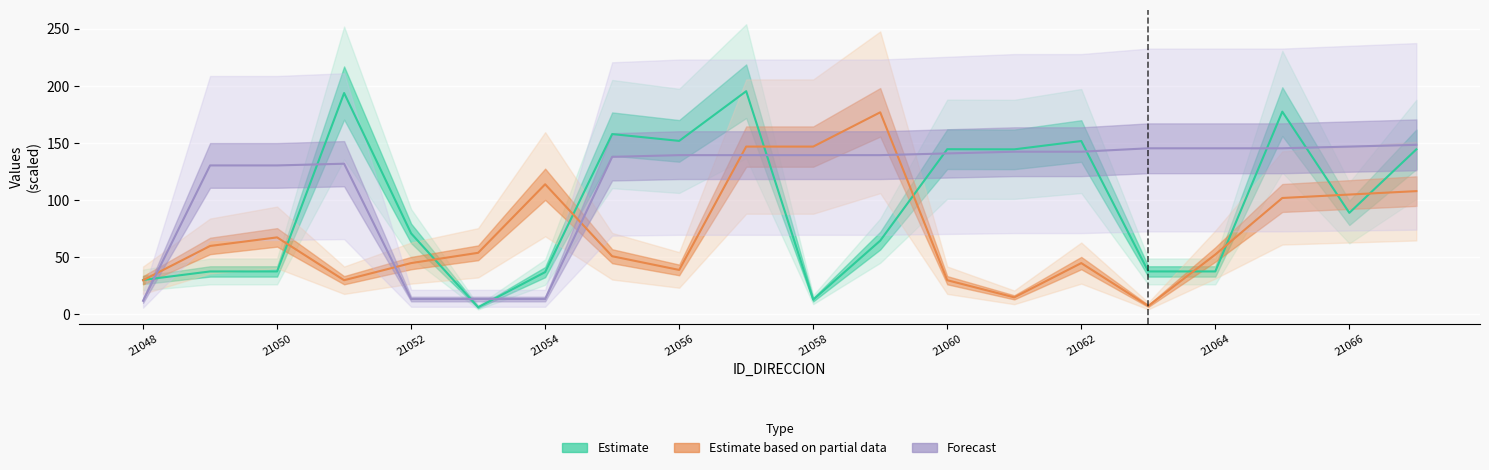

Reading left to right, list all the values displayed in this chart.

Estimate: 30.2	37.7	37.7	193.9	71.0	6.4	37.1	157.9	152.0	195.5	13.0	64.6	144.7	144.6	151.9	37.7	37.7	177.6	89.0	144.6
Estimate based on partial data: 30.0	60.0	67.5	30.0	45.0	54.0	114.0	51.0	39.0	147.0	147.0	177.0	30.0	15.0	45.0	7.5	52.5	102.0	105.0	108.0
Forecast: 12.0	130.5	130.5	132.0	13.5	13.5	13.5	138.0	139.5	139.5	139.5	139.5	141.0	142.5	142.5	145.5	145.5	145.5	147.0	148.5